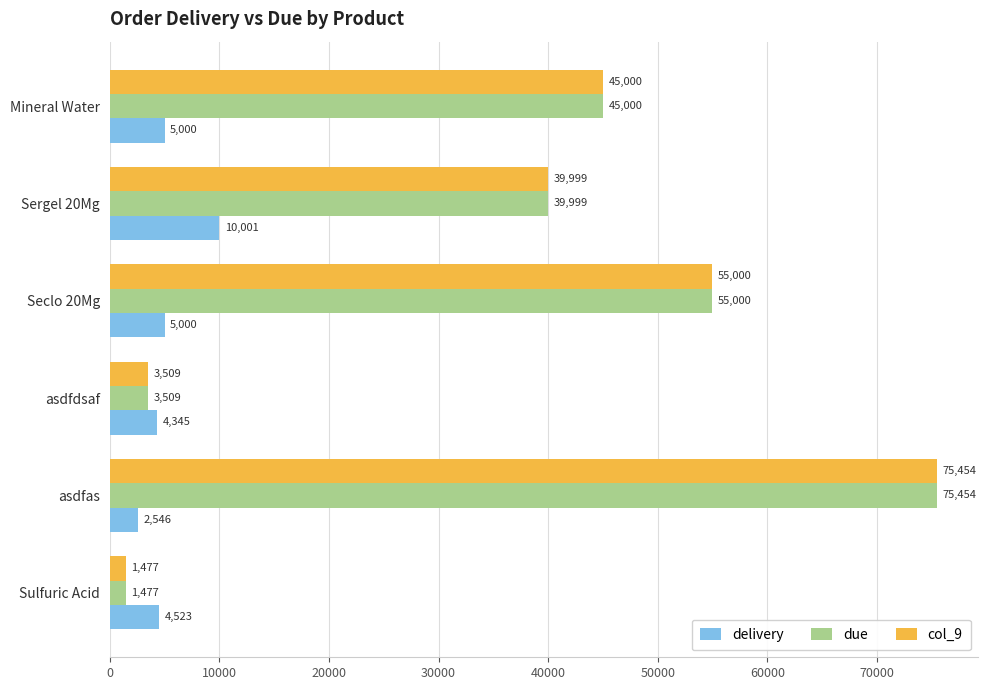

Where is col_9 nearest to the value 38465?

Sergel 20Mg